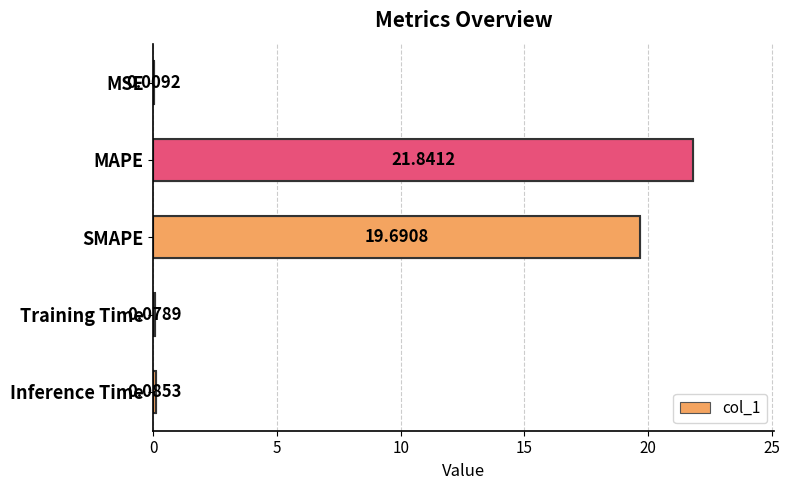

Which category has the highest value across all series?

MAPE